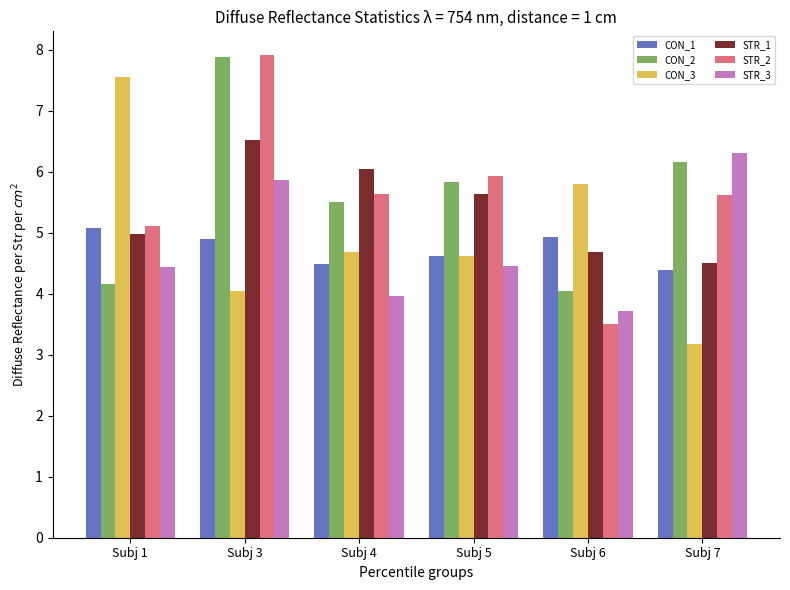

How many distinct data groups are displayed?

6